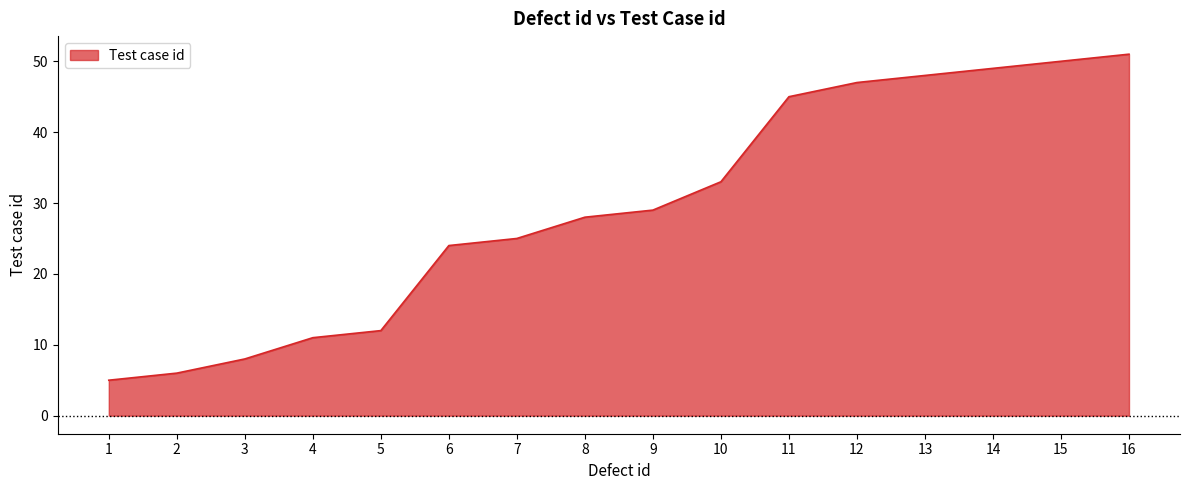

What is the change in value from 6 to 15?

+26